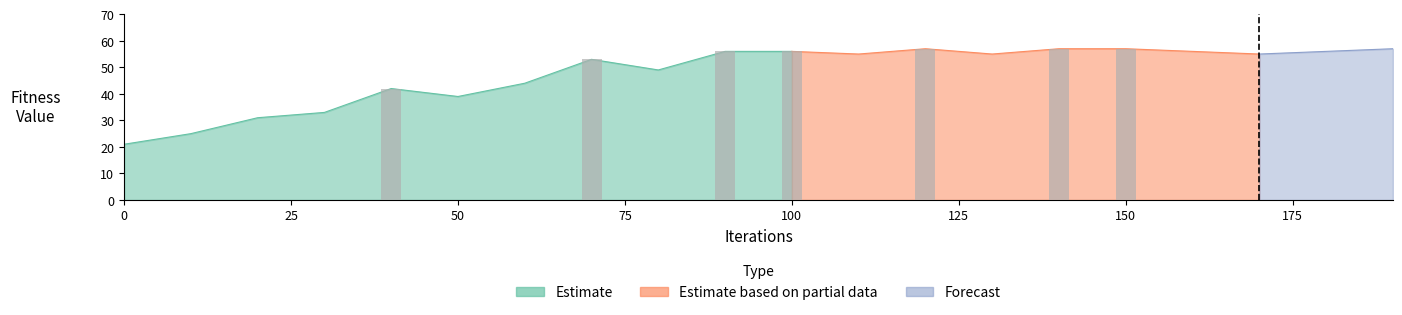

Are the bars grouped side by side (vs. stacked)?

Yes